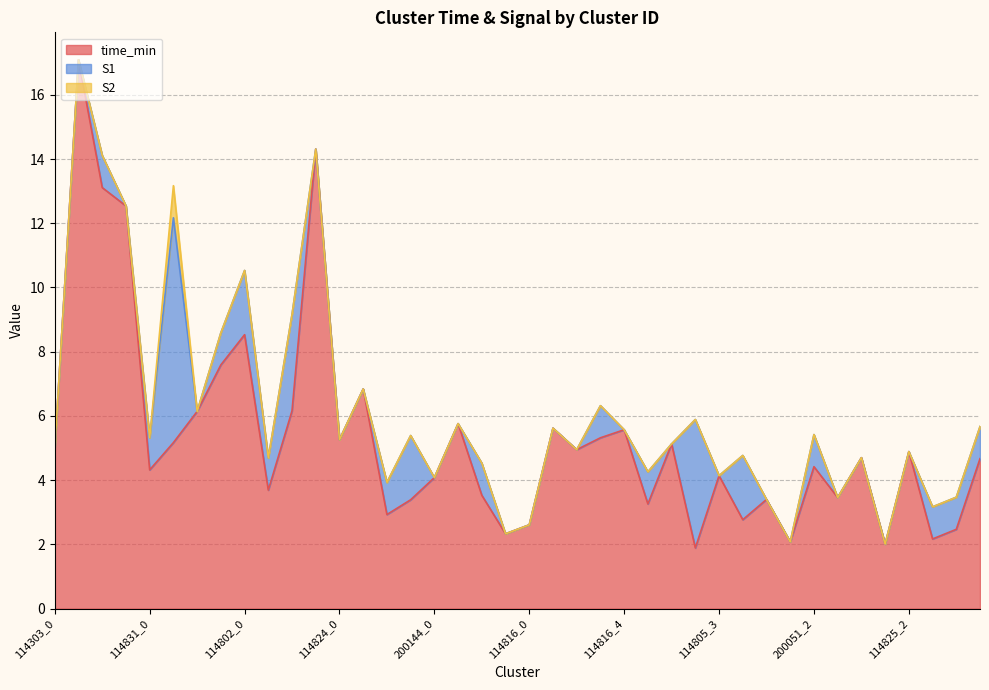

True or false: S1 and S2 intersect in this chart.

False